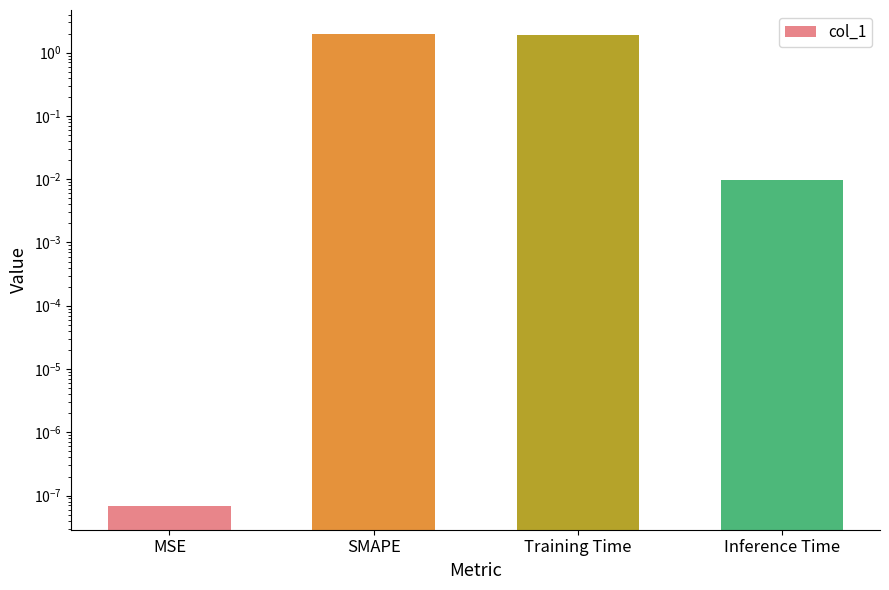

How many distinct data groups are displayed?

1